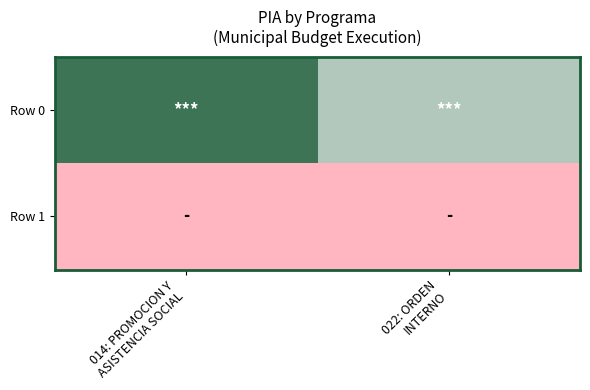

Between 022: ORDEN
INTERNO and 014: PROMOCION Y
ASISTENCIA SOCIAL, which is larger?

014: PROMOCION Y
ASISTENCIA SOCIAL